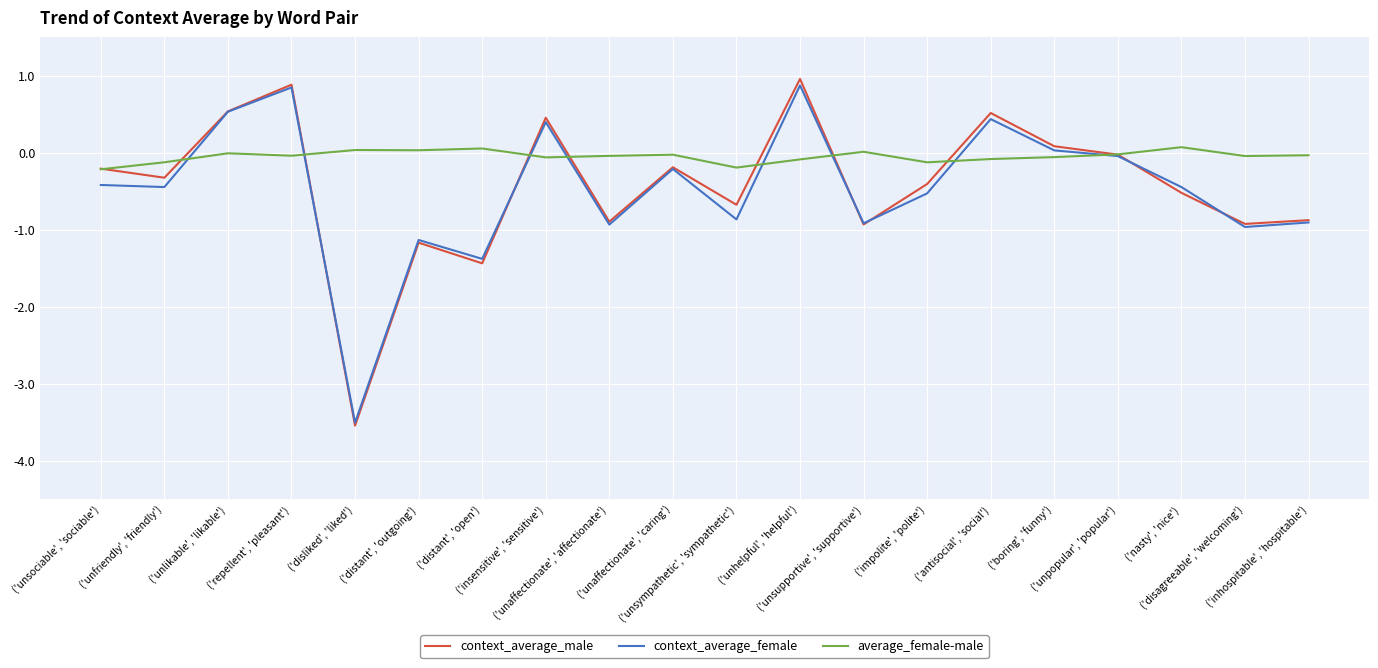

Which series has the widest spread of values?

context_average_male